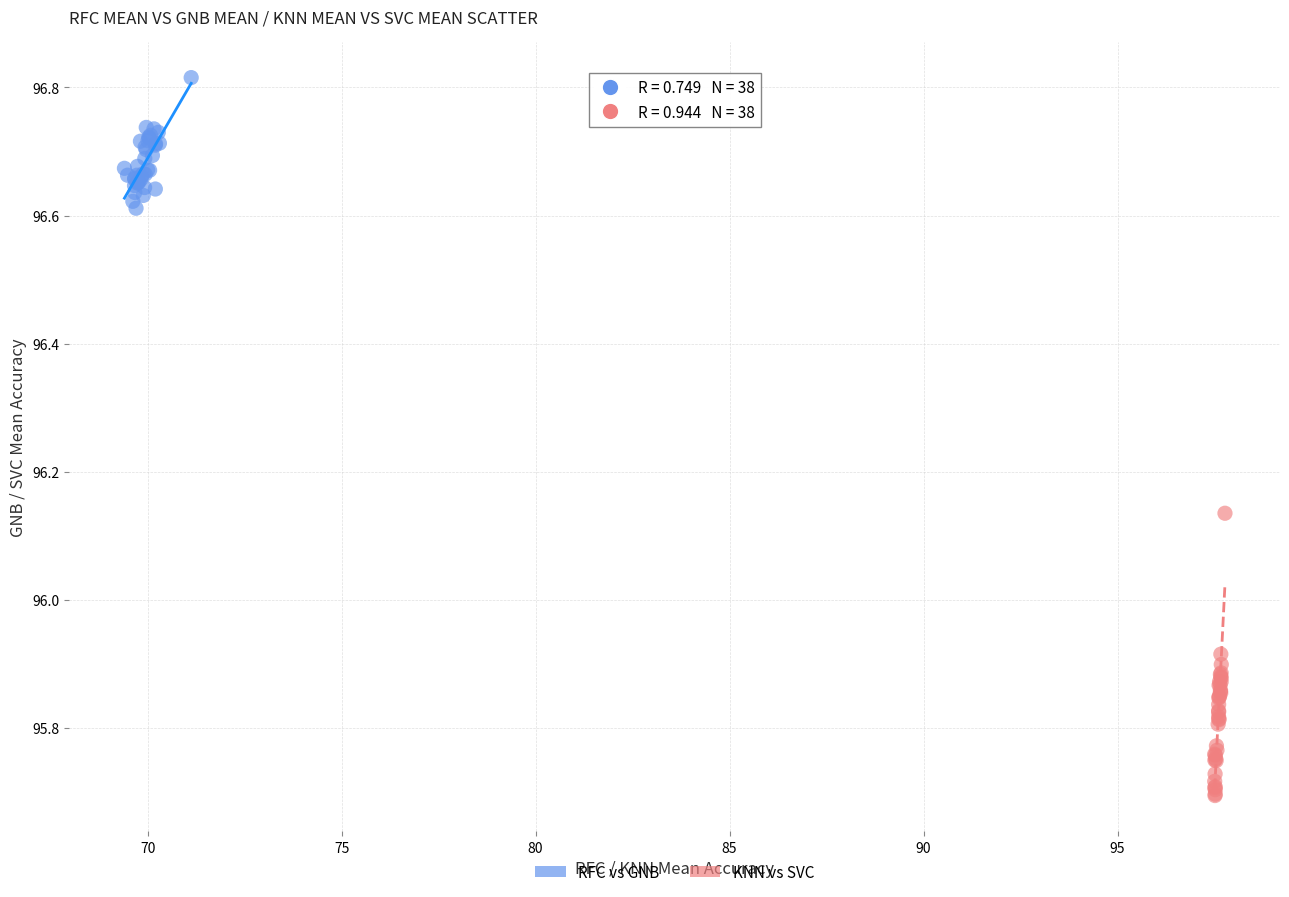

Which series reaches the maximum Y coordinate?

RFC vs GNB